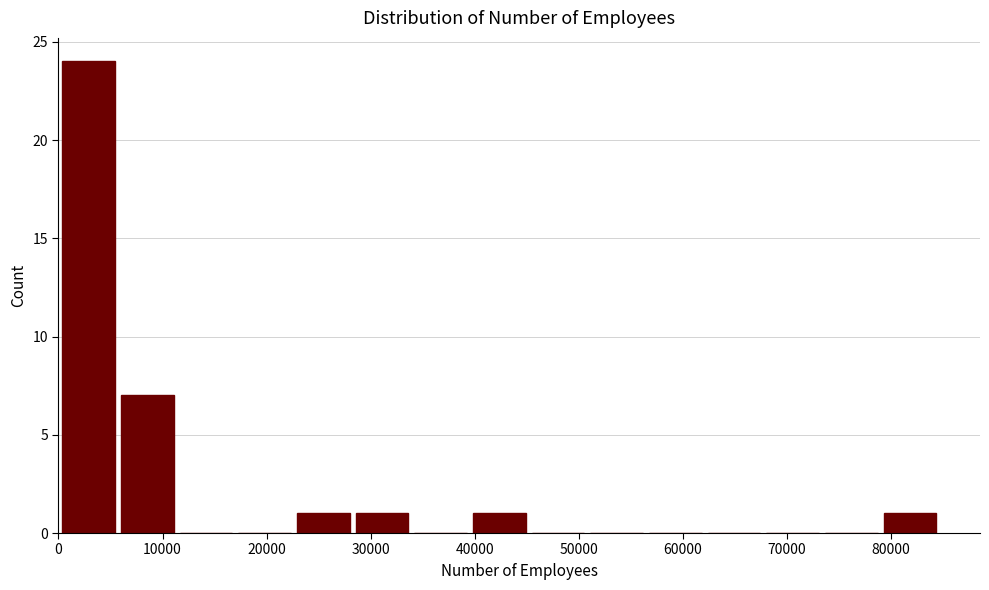

Over which range of the x-axis is the bar tallest?

0 to 6000